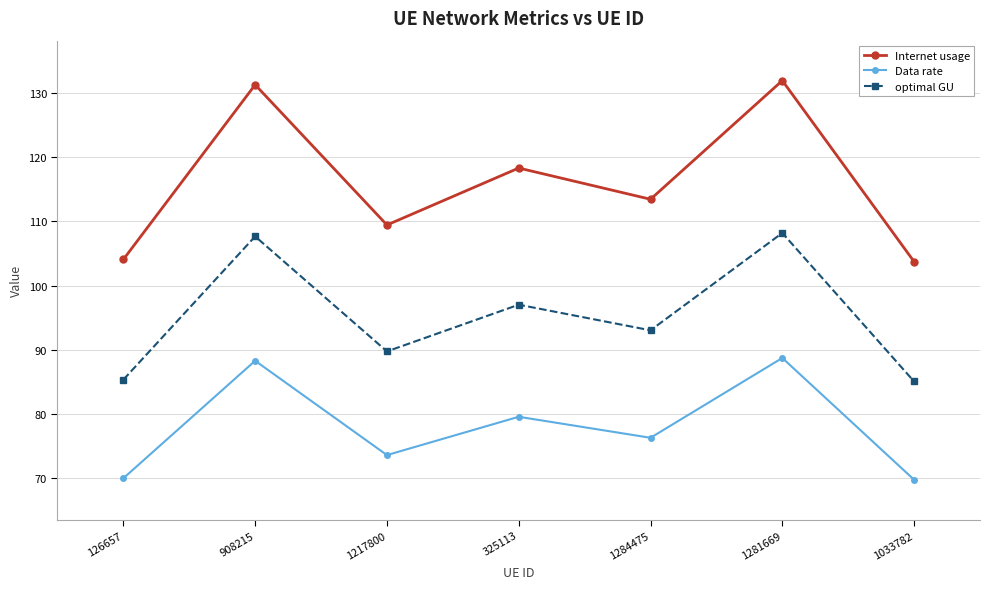

Is the value of Data rate at 1033782 greater than the value of Internet usage at 1281669?

No